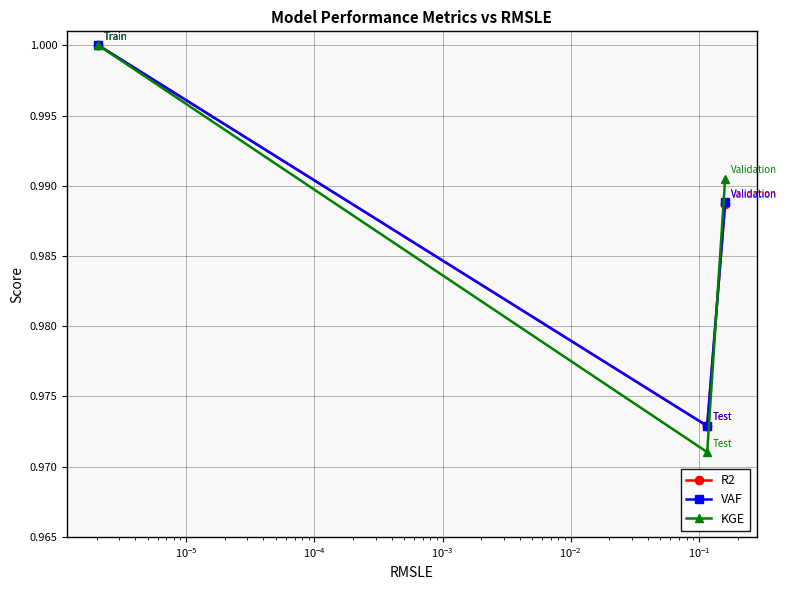

Which series has the largest range (max minus min)?

KGE